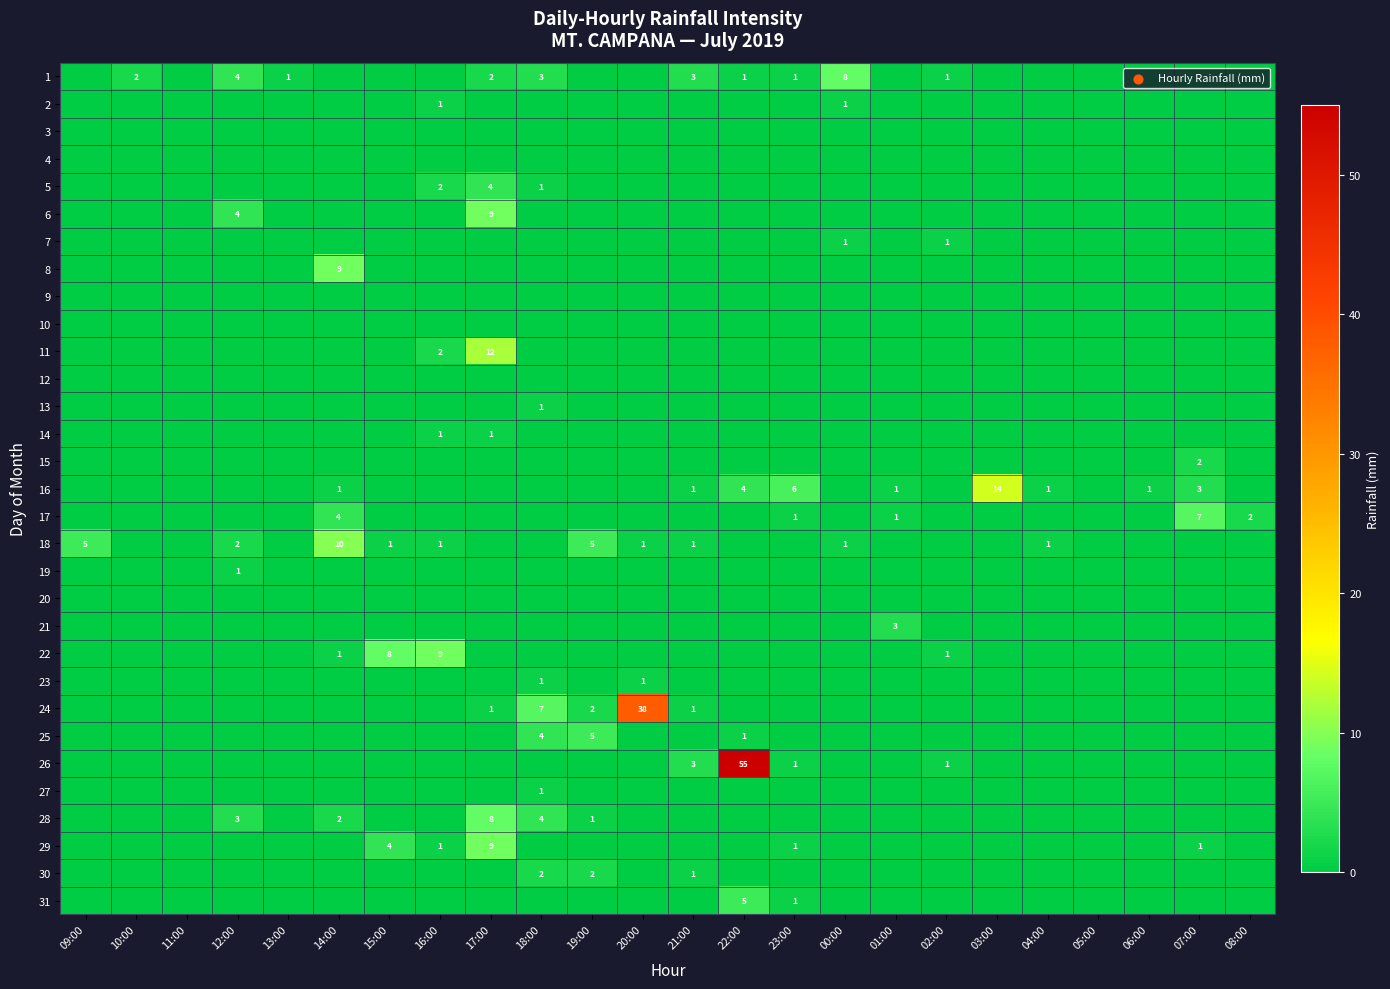

What is the spread (max minus min) of values at 04:00?

1